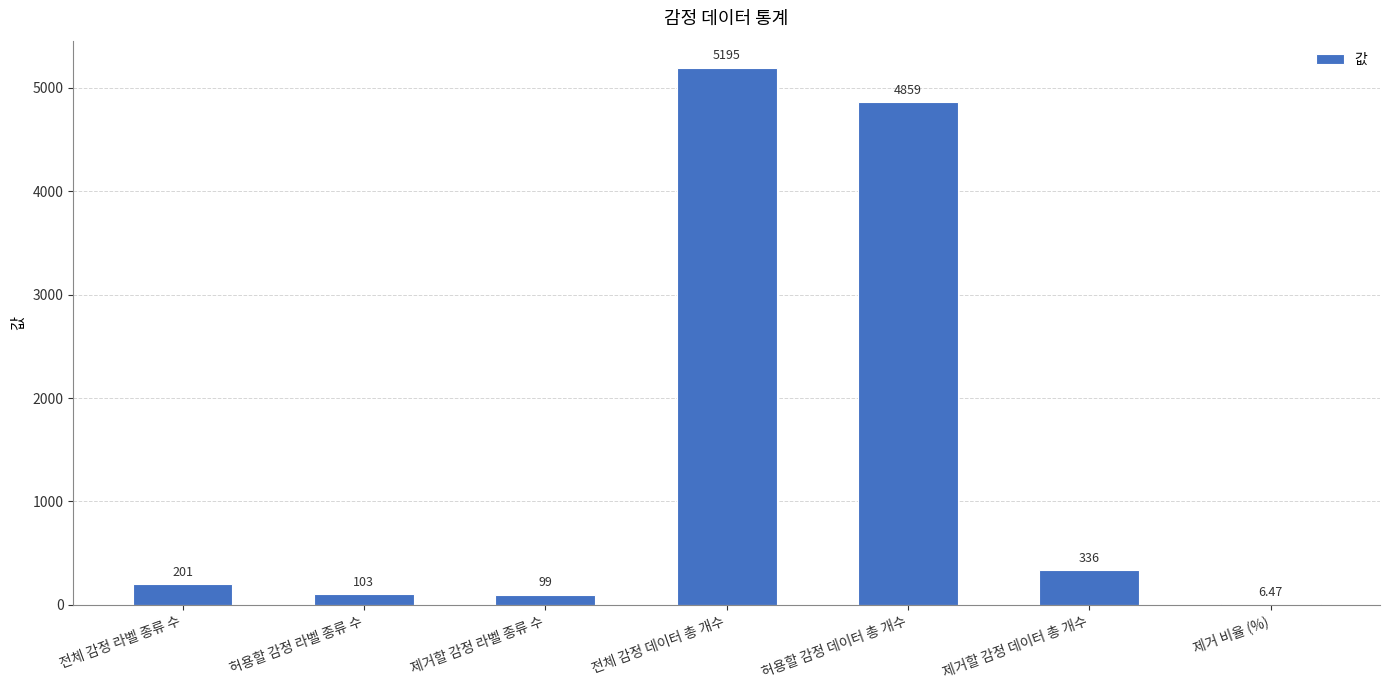

What is the change in value from 허용할 감정 데이터 총 개수 to 제거할 감정 데이터 총 개수?

-4523.0